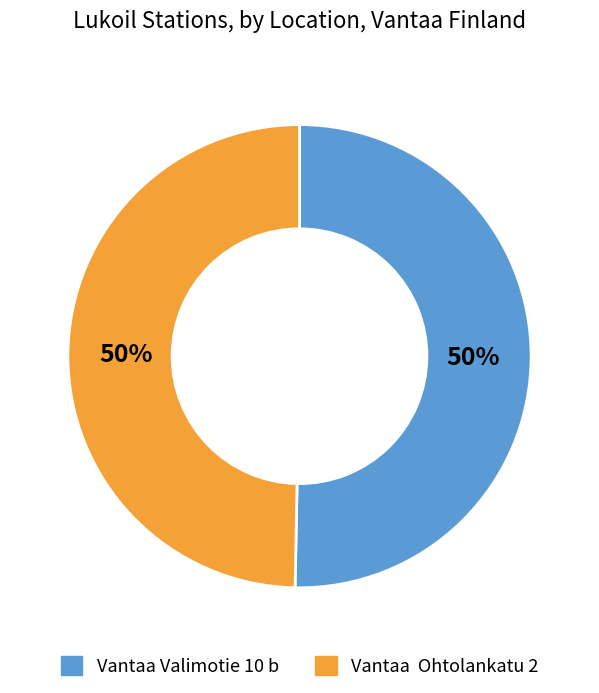

To the nearest percent, what percentage of the pie is Vantaa Valimotie 10 b?

50%